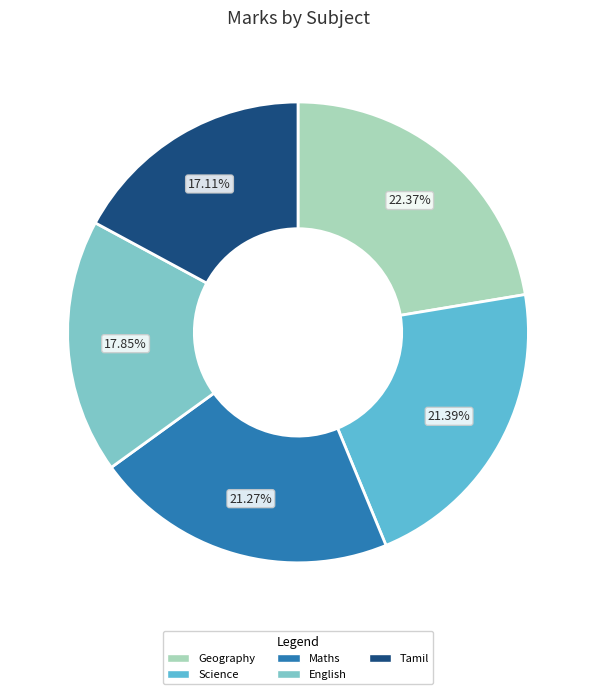

Do Maths and English together represent more than half of the pie?

No